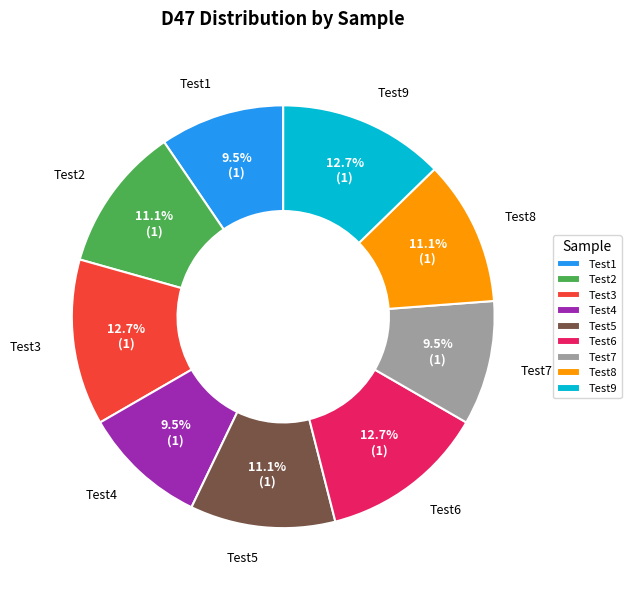

To the nearest percent, what portion does Test2 represent?

11%